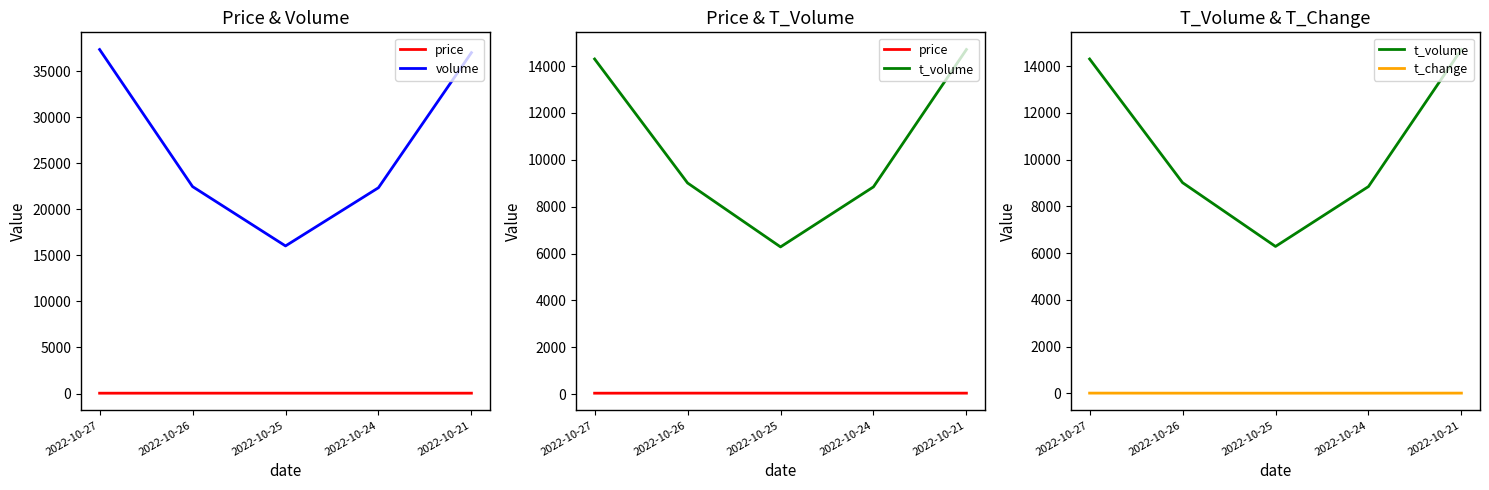

What is the value of the t_change point at the 4th from the left?

3.6